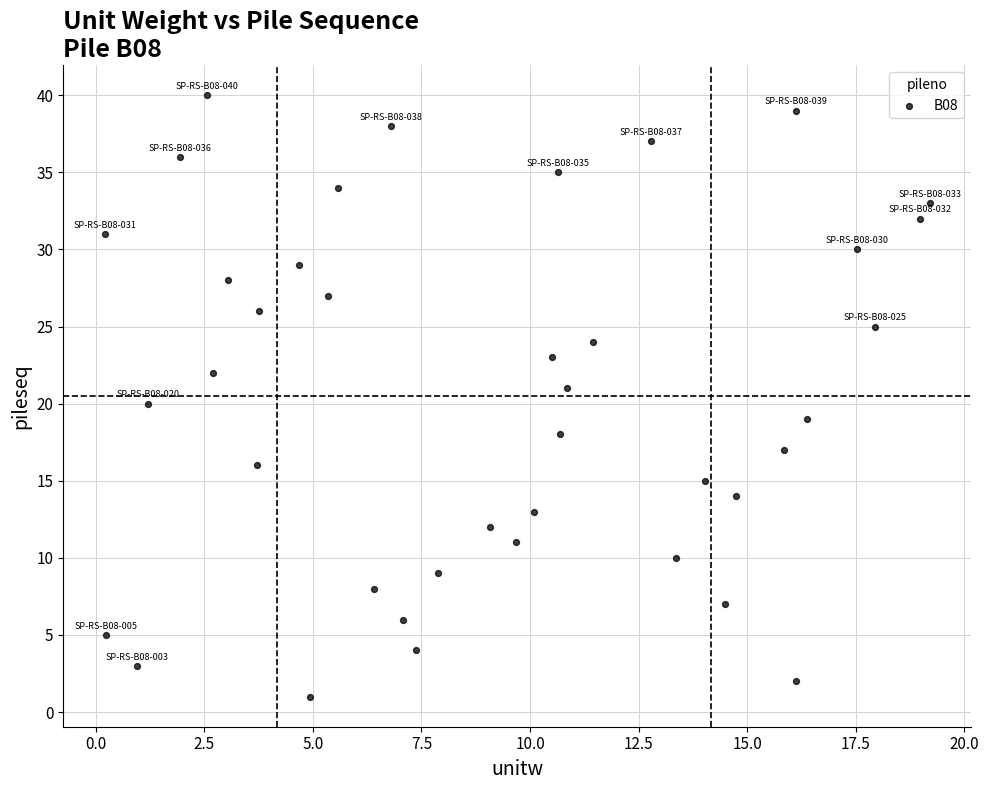

What is the range of Y values (max minus min)?

39